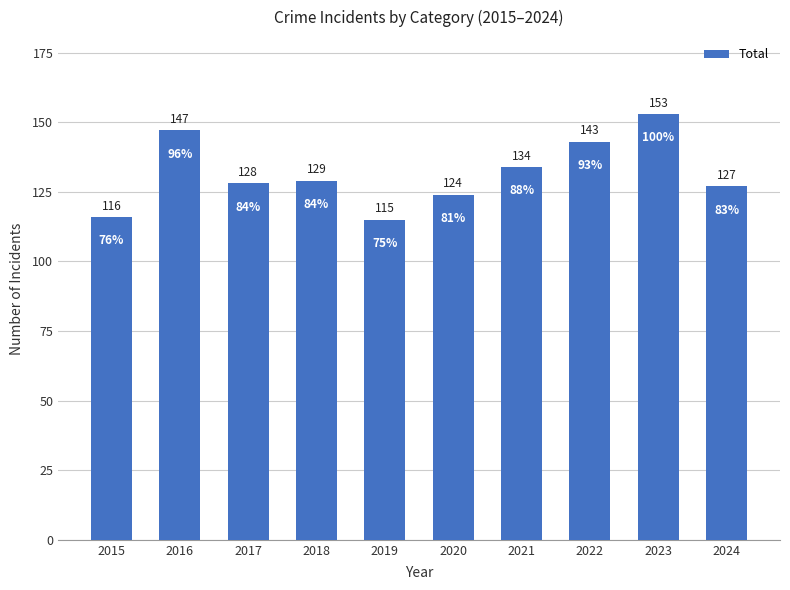

How many values are below 129?

5